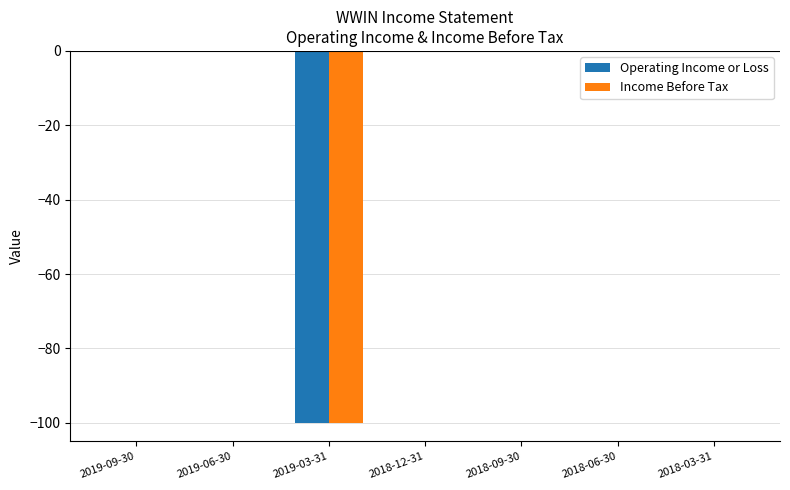

What is the sum of all Income Before Tax values?

-100